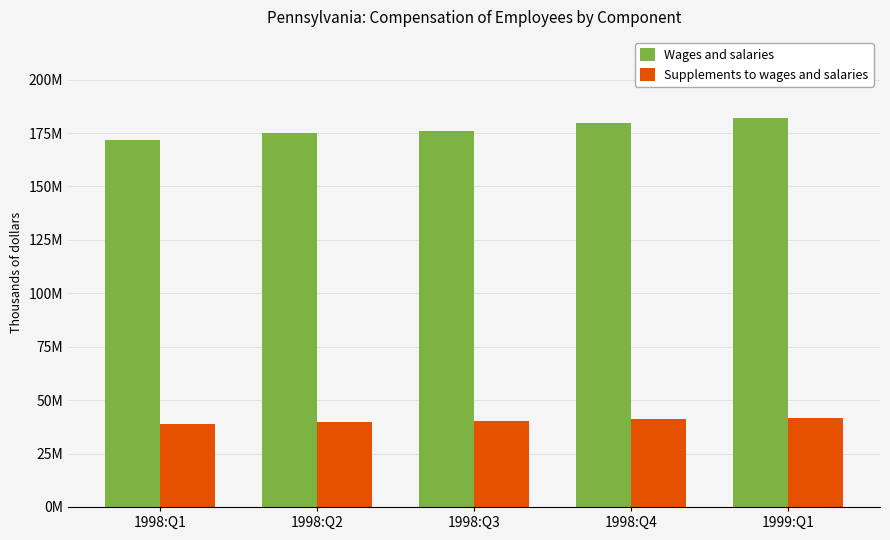

What are all the series names shown in the legend?

Wages and salaries, Supplements to wages and salaries